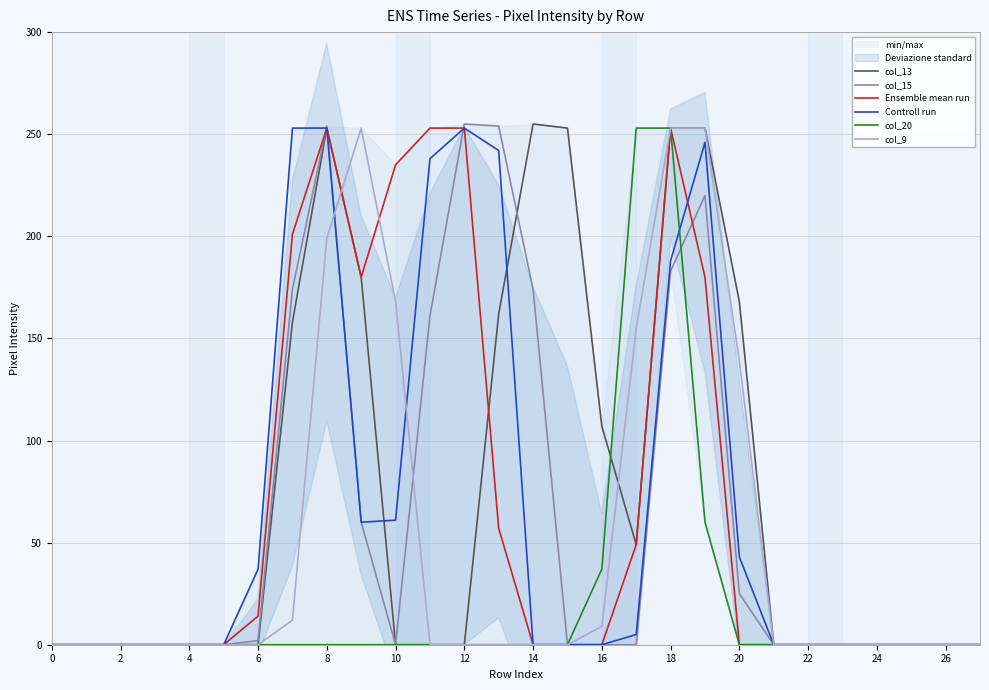

In col_13, how many points are lower than both neighbors (excluding endpoints)?

1